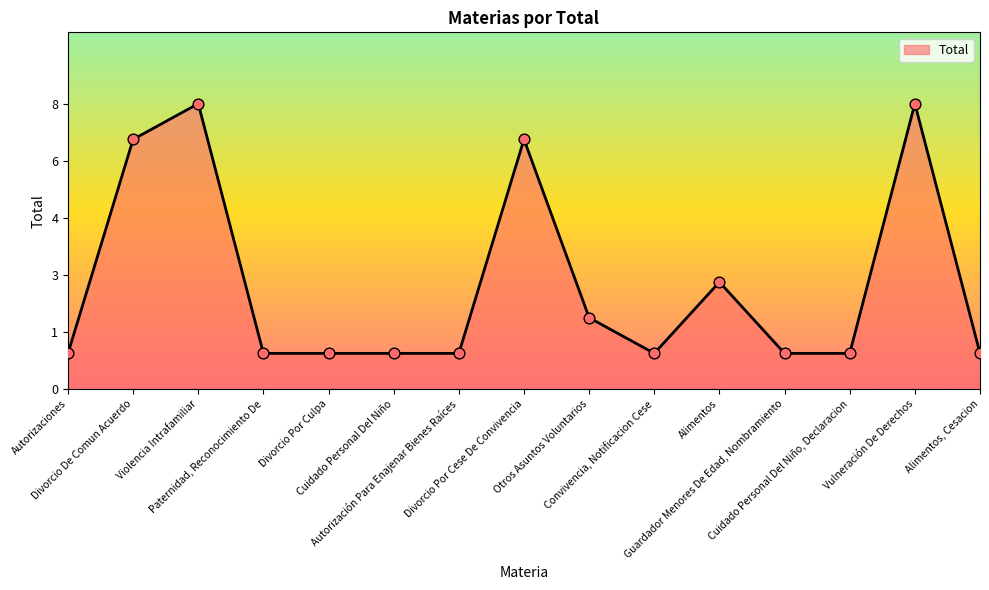

Which has a higher value, Vulneración De Derechos or Paternidad, Reconocimiento De?

Vulneración De Derechos